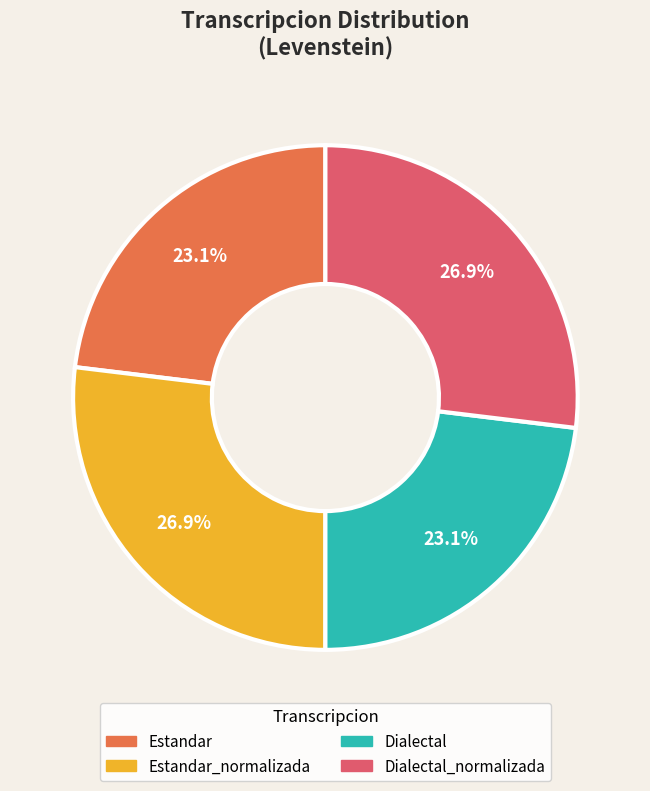

Is there a majority slice in this chart?

No